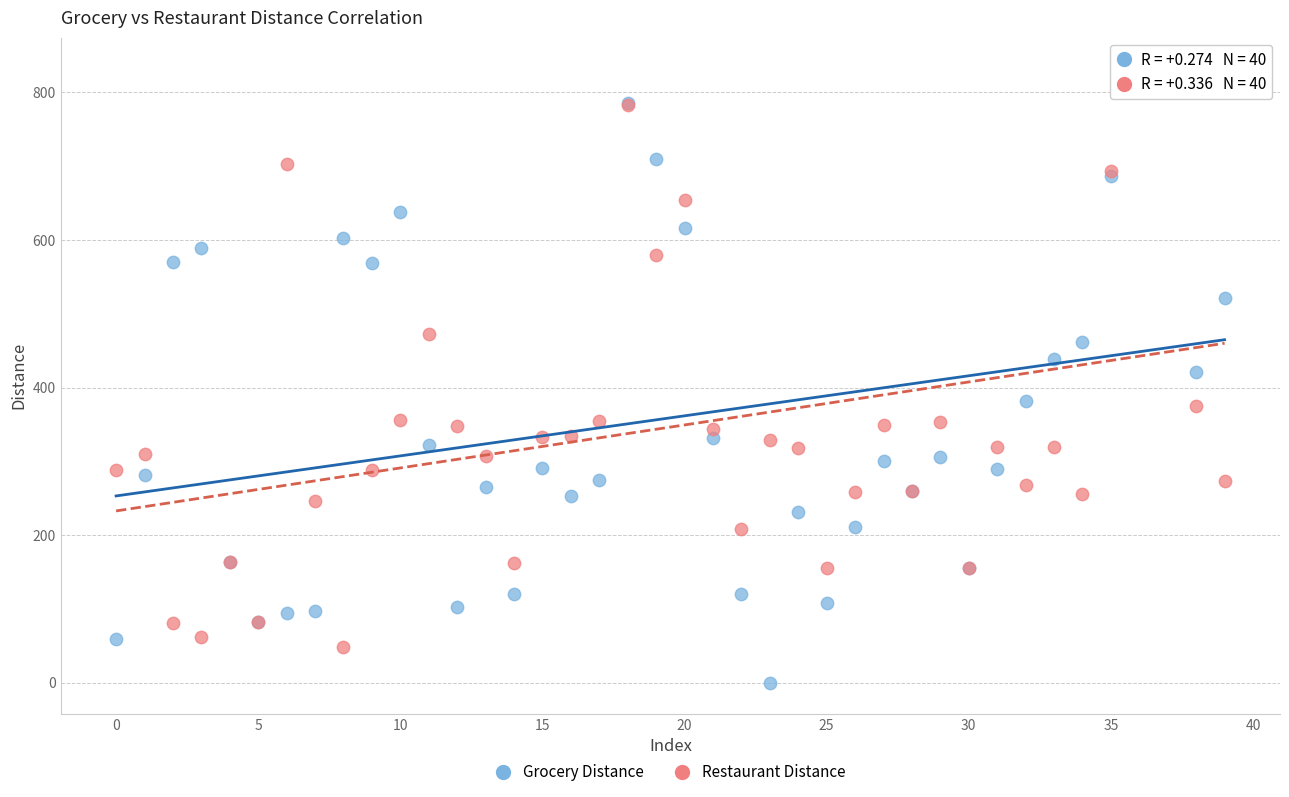

Which series contains the lowest Y value?

Grocery Distance